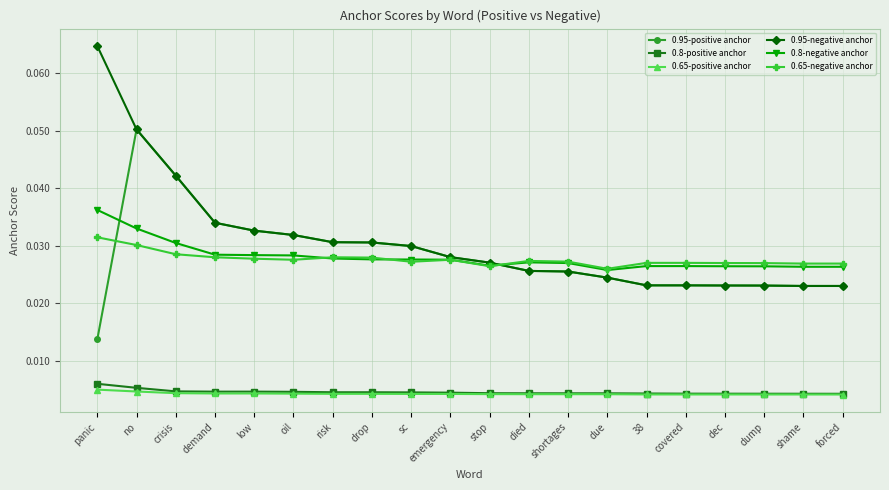

Which label corresponds to the largest value in the chart?

panic